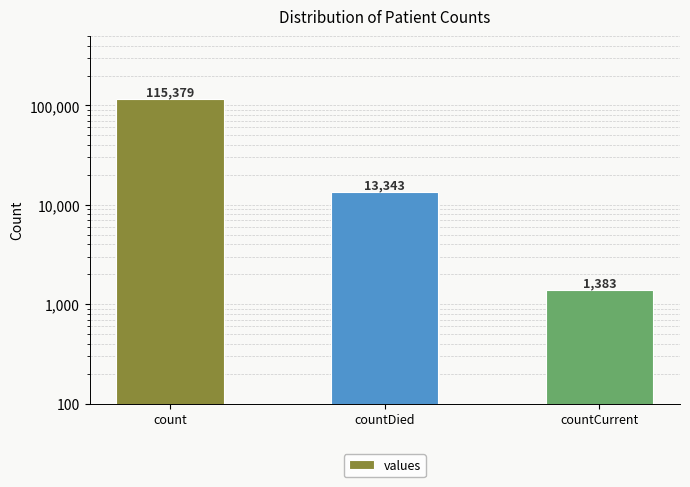

What is the change in value from count to countCurrent?

-113996